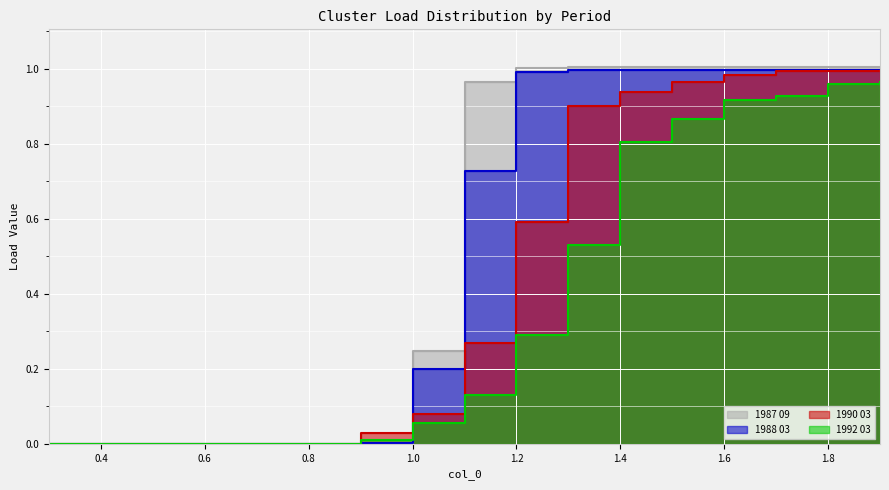

Count the number of data series in this chart.

4